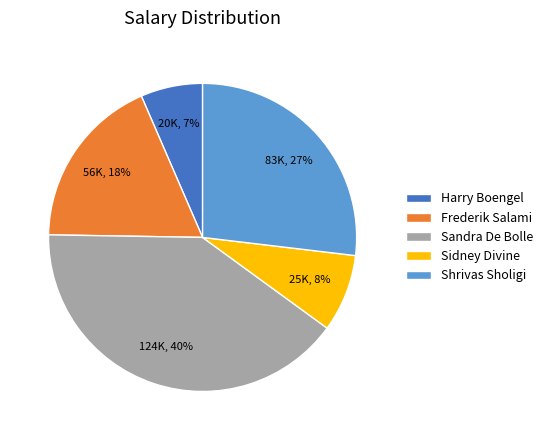

What percentage is the Sidney Divine slice, to the nearest percent?

8%